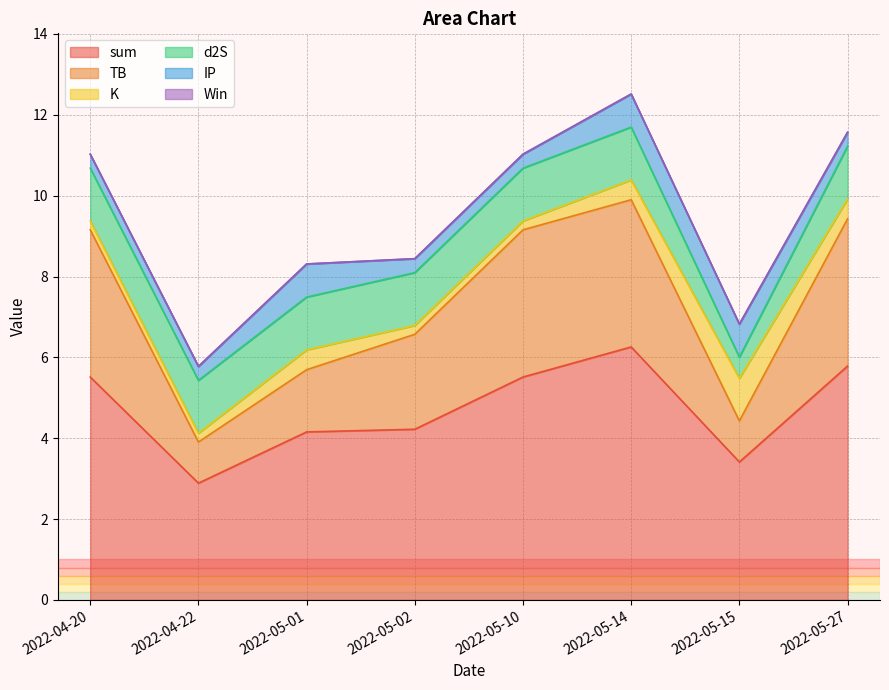

At which label does TB first exceed 3?

2022-04-20